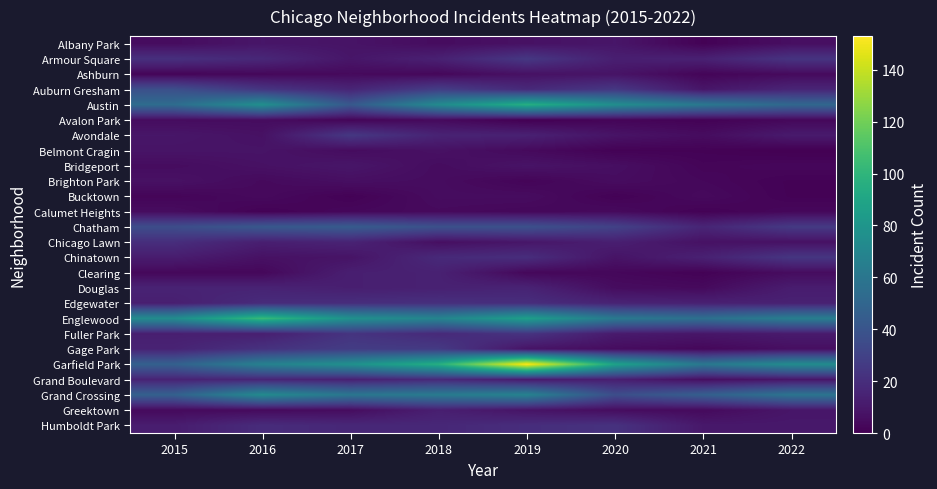

Which series has the largest range (max minus min)?

Garfield Park